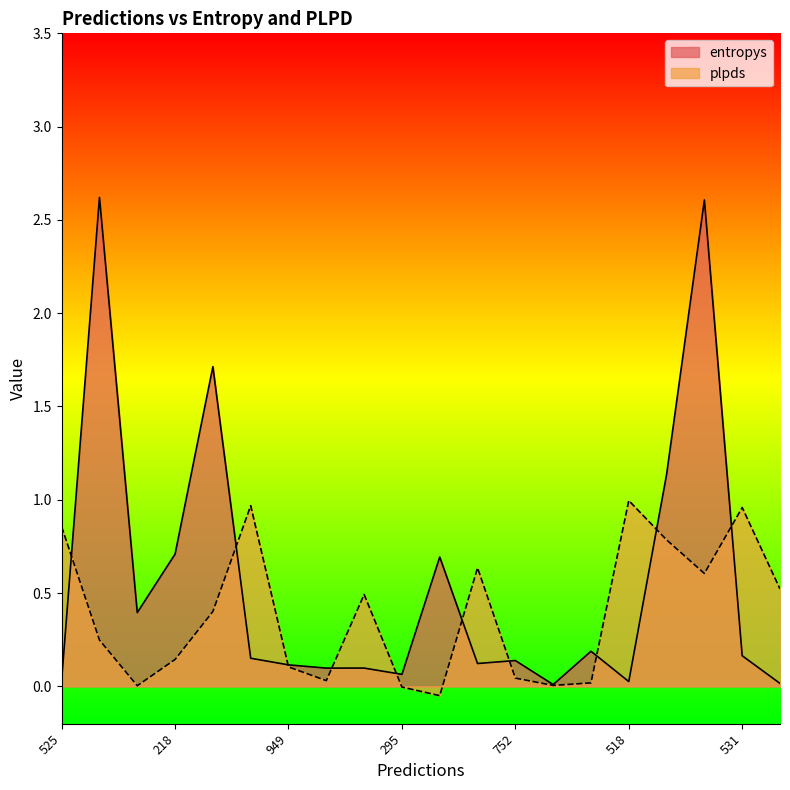

What is the total value across all series at 531?

1.1